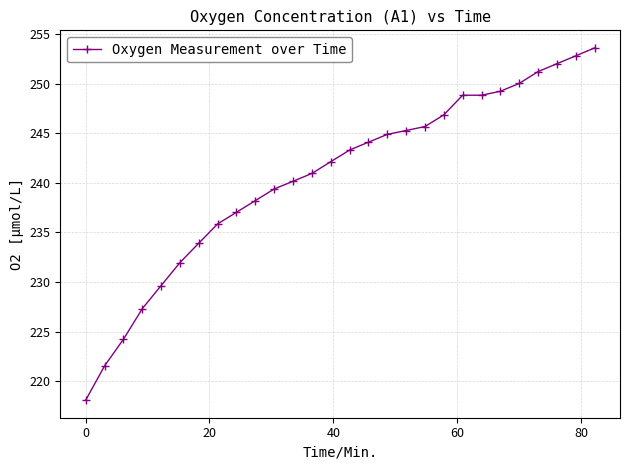

What is the difference between the maximum and minimum values?

35.5